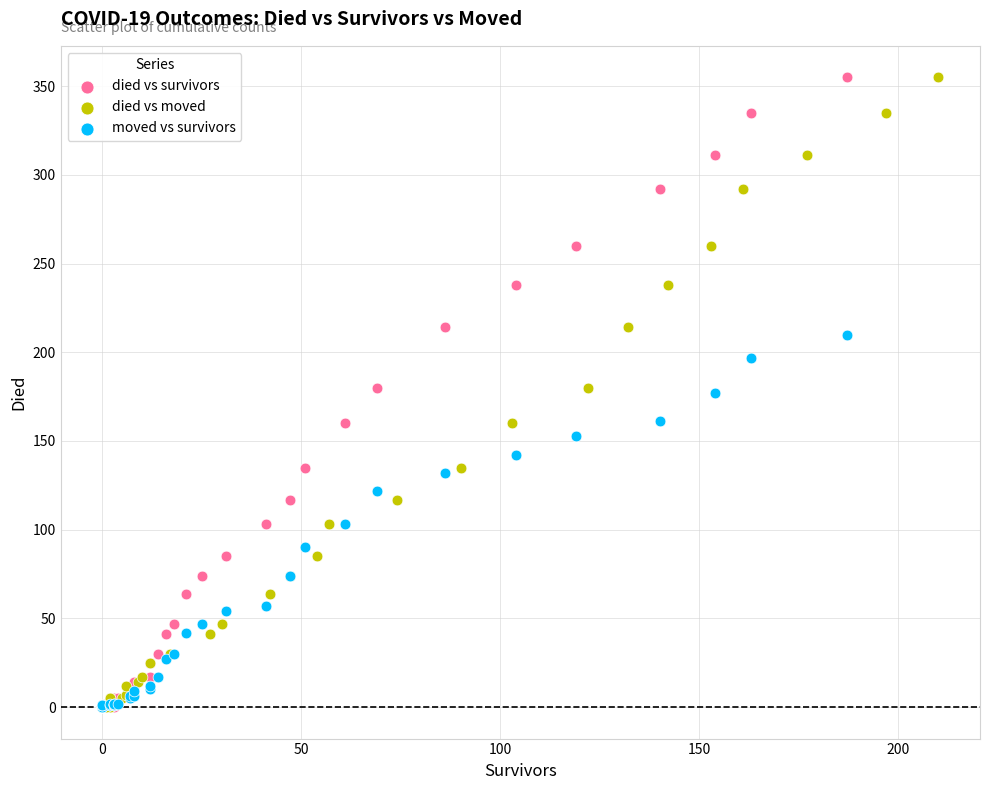

What are all the series names shown in the legend?

died vs survivors, died vs moved, moved vs survivors